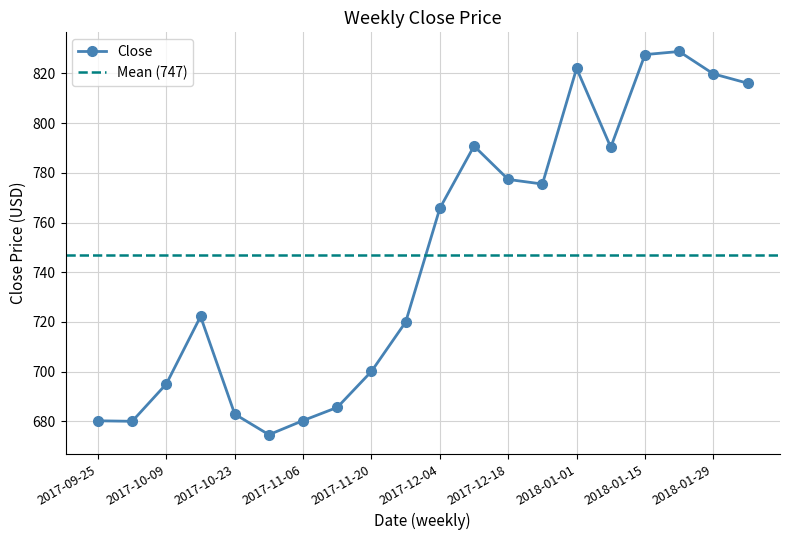

What is the value of the 5th point from the left?

682.9